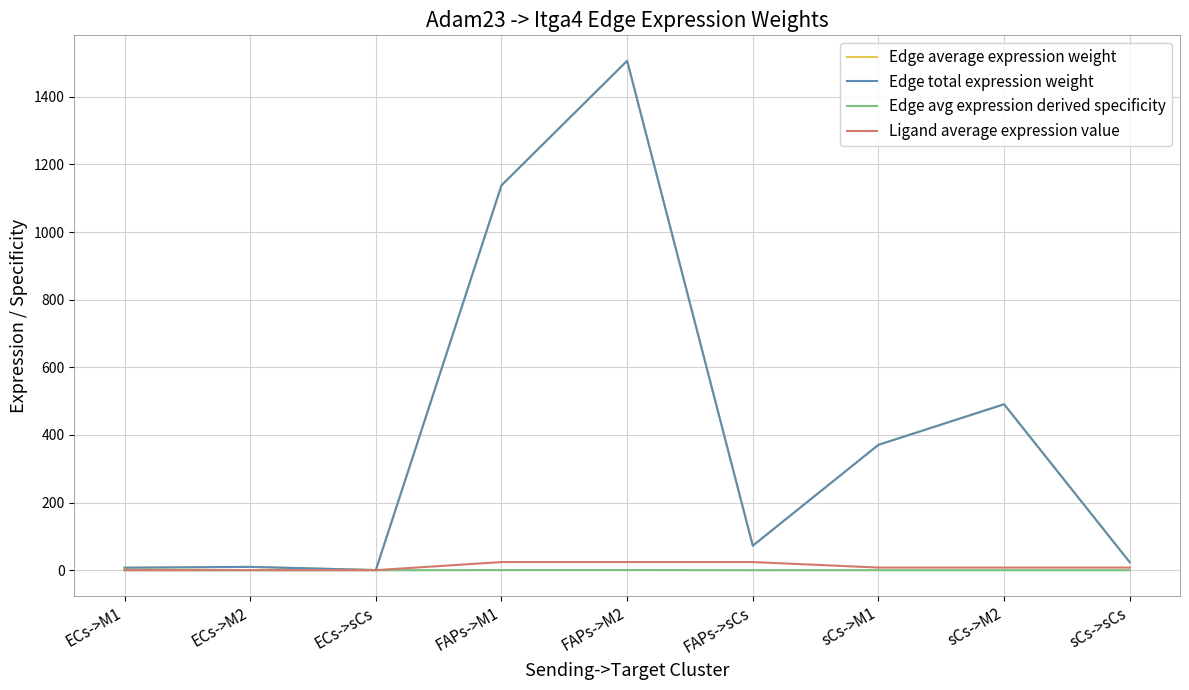

In Edge average expression weight, how many points are lower than both neighbors (excluding endpoints)?

2